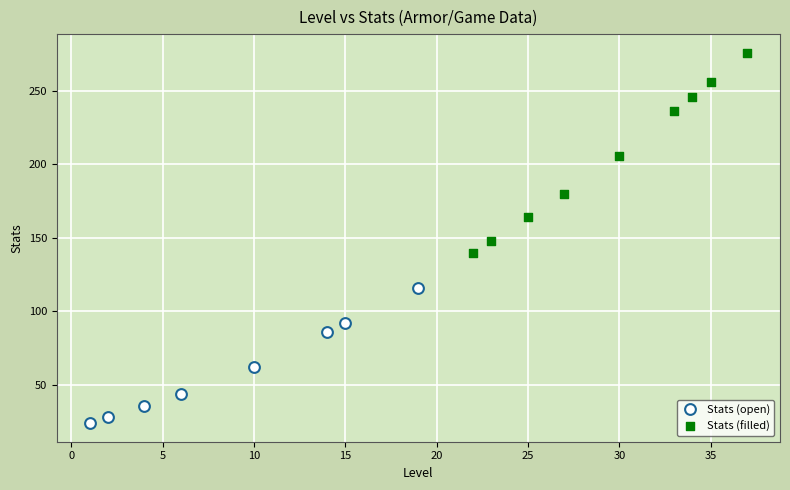

Which series has the largest Y range (max minus min)?

Stats (filled)